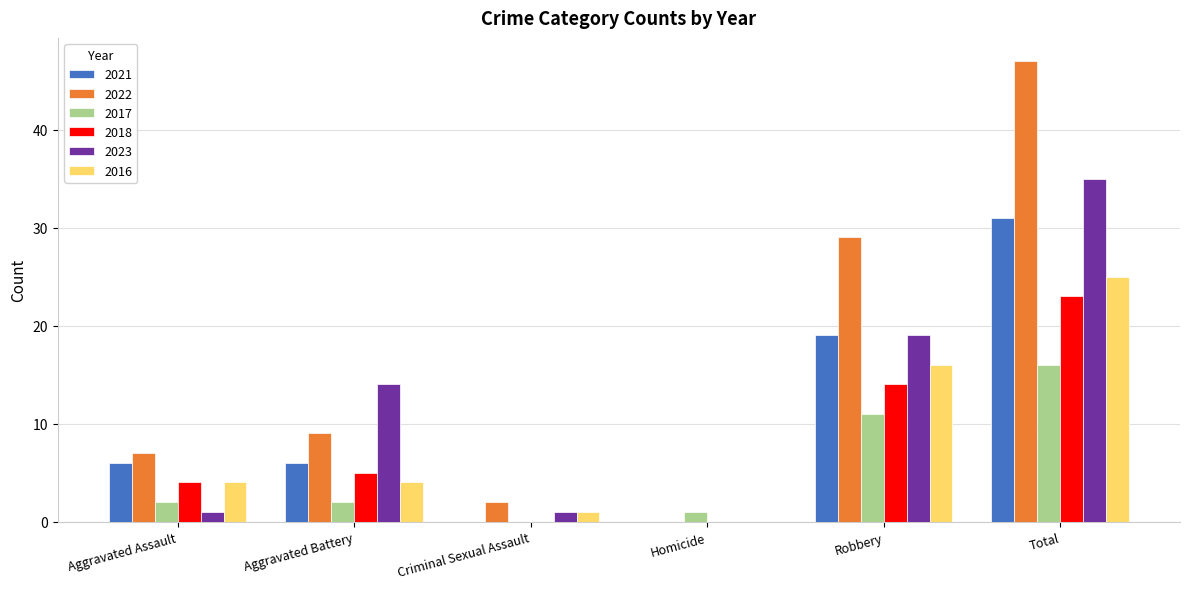

Reading left to right, list all the values displayed in this chart.

2021: 6	6	0	0	19	31
2022: 7	9	2	0	29	47
2017: 2	2	0	1	11	16
2018: 4	5	0	0	14	23
2023: 1	14	1	0	19	35
2016: 4	4	1	0	16	25